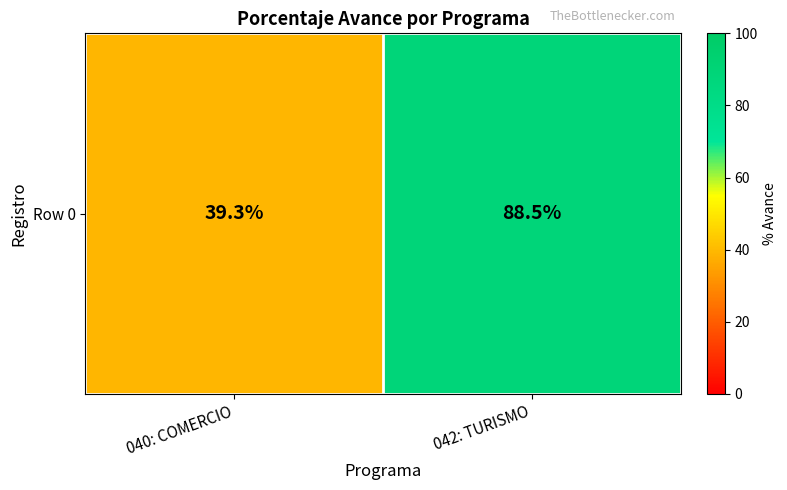

List the labels in order of value, largest first.

042: TURISMO, 040: COMERCIO